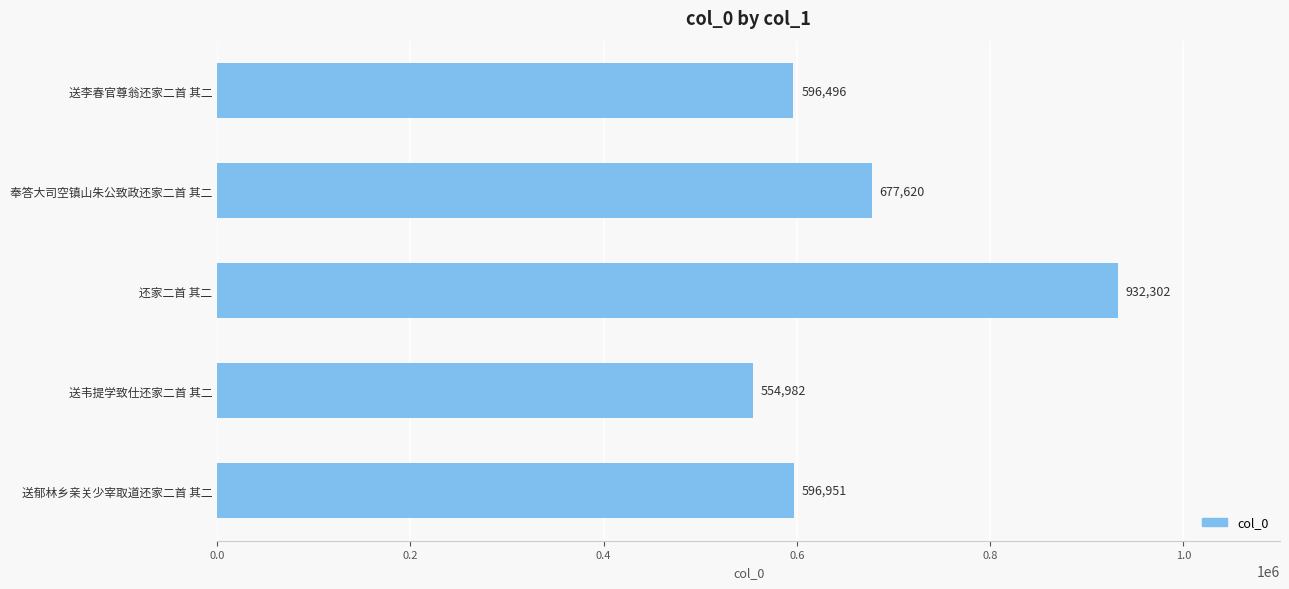

Reading top to bottom, what are all the values shown in this chart?

596496	677620	932302	554982	596951